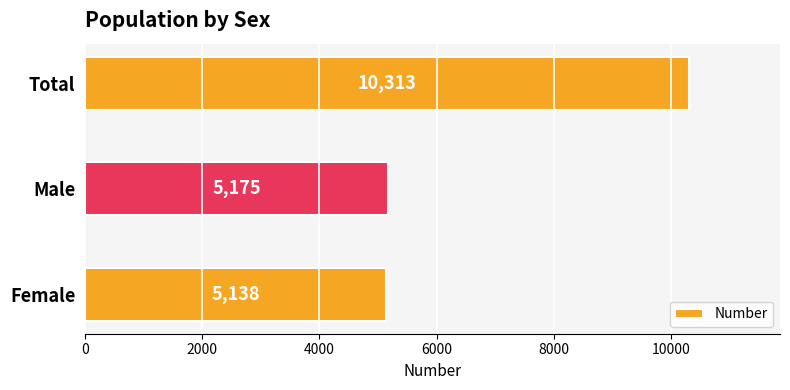

Read the value at Male.

5175